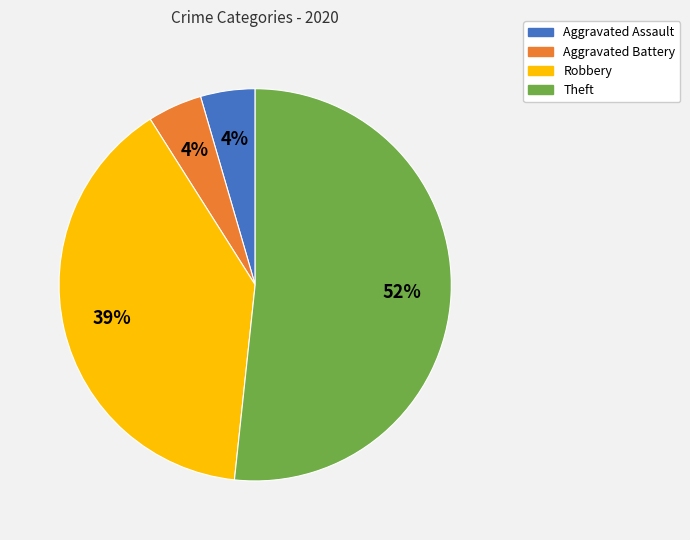

To the nearest percent, what is the average slice percentage?

25%